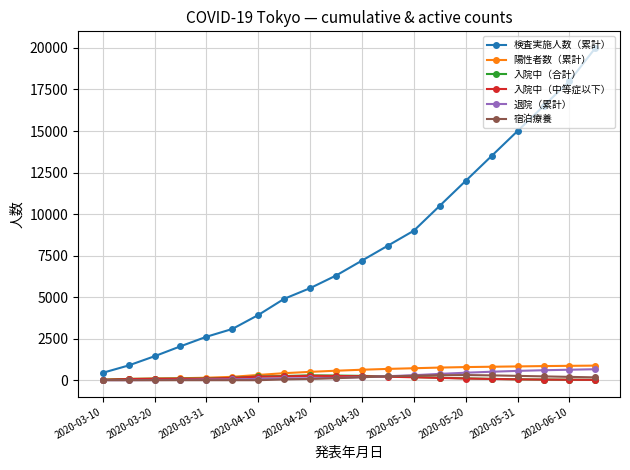

What is the average value of the 宿泊療養 series?

134